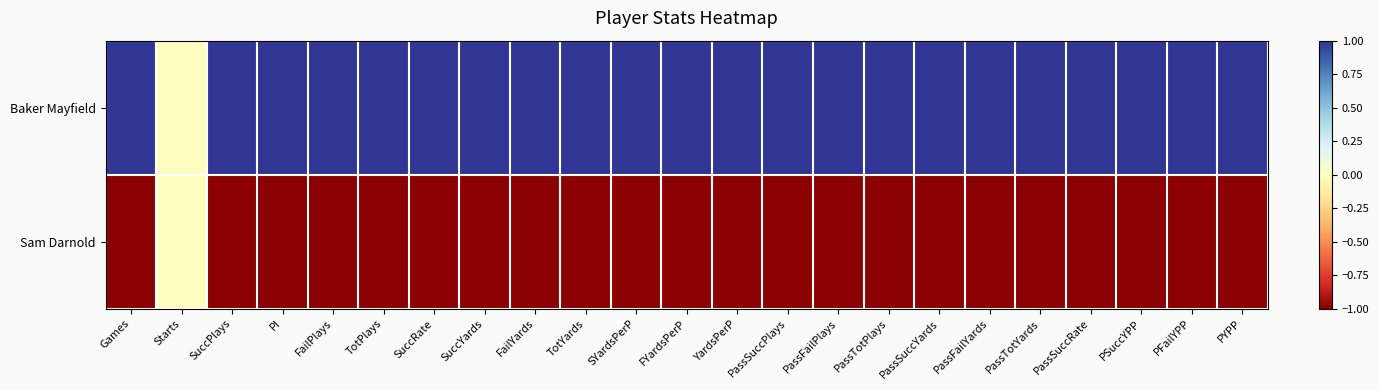

List the series in order of their overall mean, lowest first.

Sam Darnold, Baker Mayfield